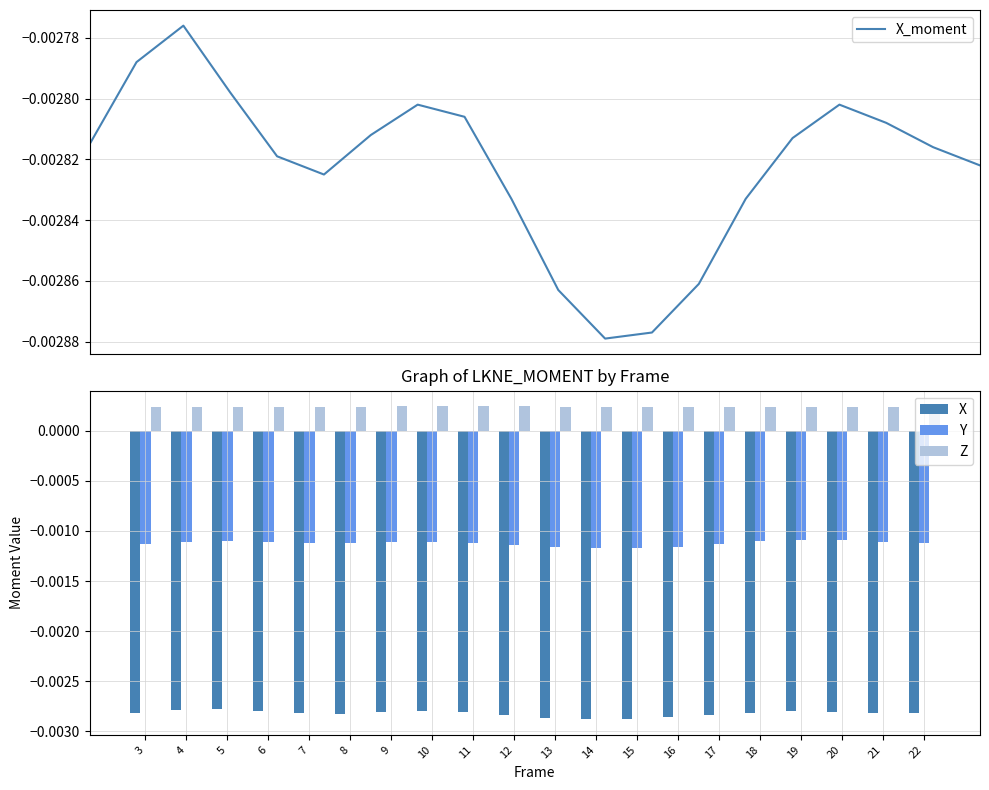

Is the value of X at 12 greater than the value of Y at 10?

No